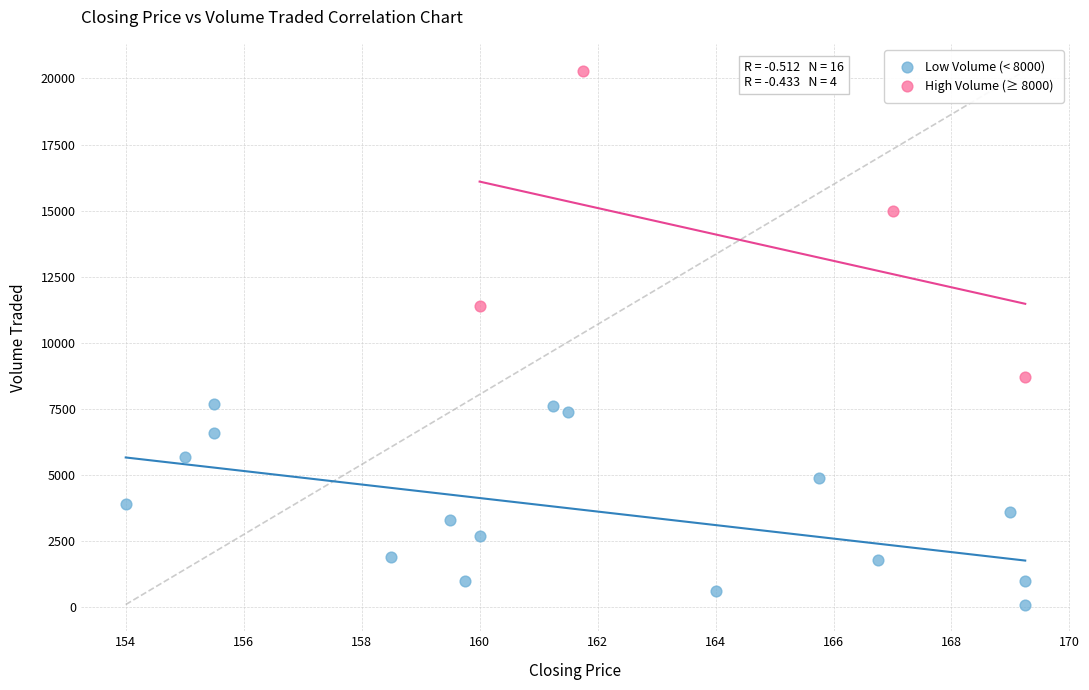

Which series contains the lowest Y value?

Low Volume (< 8000)